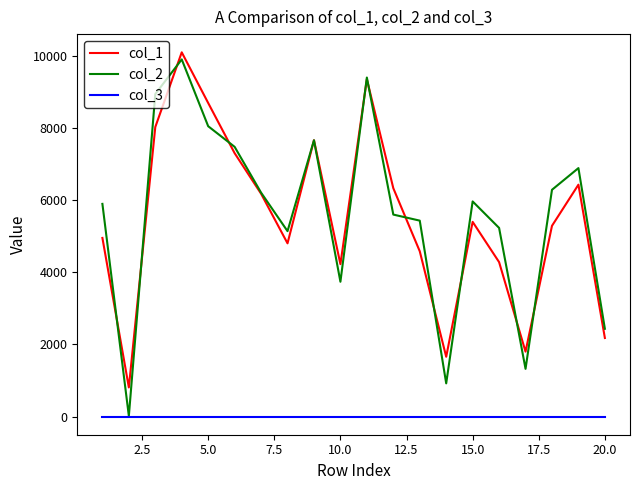

How many lines are shown in the chart?

3